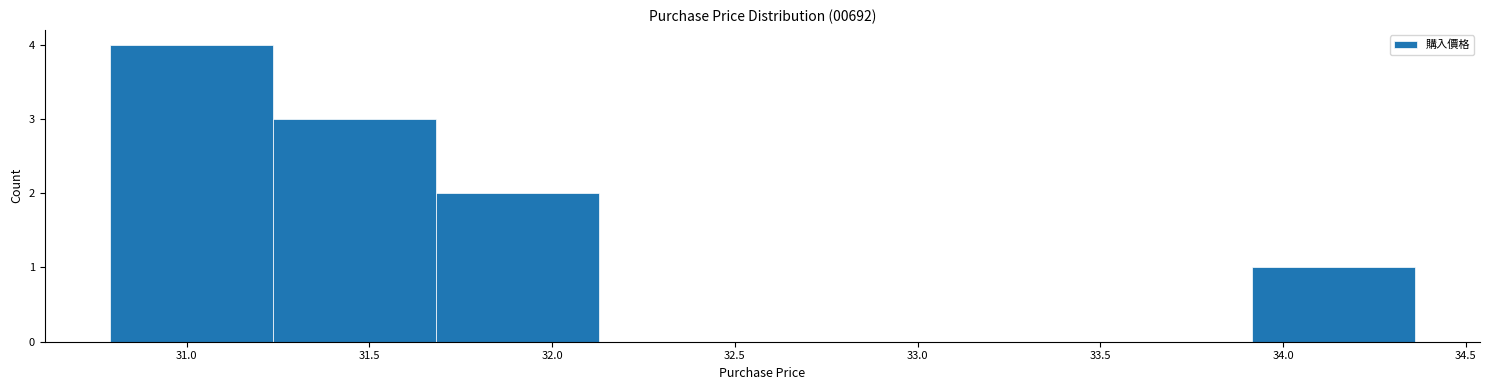

Reading left to right, list every bar in this chart as the range it spans on the x-axis followed by its height. Neither the bar edges nor the heights are printed on the chart, so give them approximately, as read against the axes.

30.80 to 31.25: 4
31.25 to 31.70: 3
31.70 to 32.15: 2
32.15 to 32.60: 0
32.60 to 33.00: 0
33.00 to 33.45: 0
33.45 to 33.90: 0
33.90 to 34.35: 1